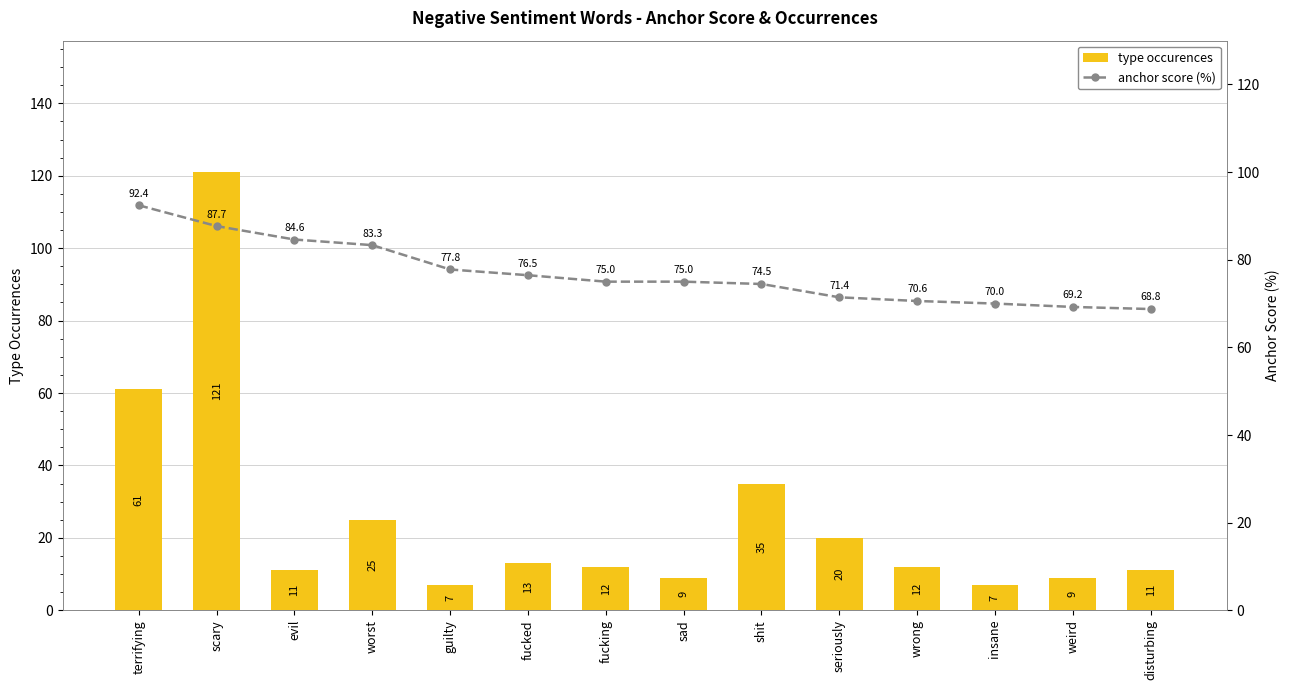

Which has a higher value, fucking or weird?

fucking